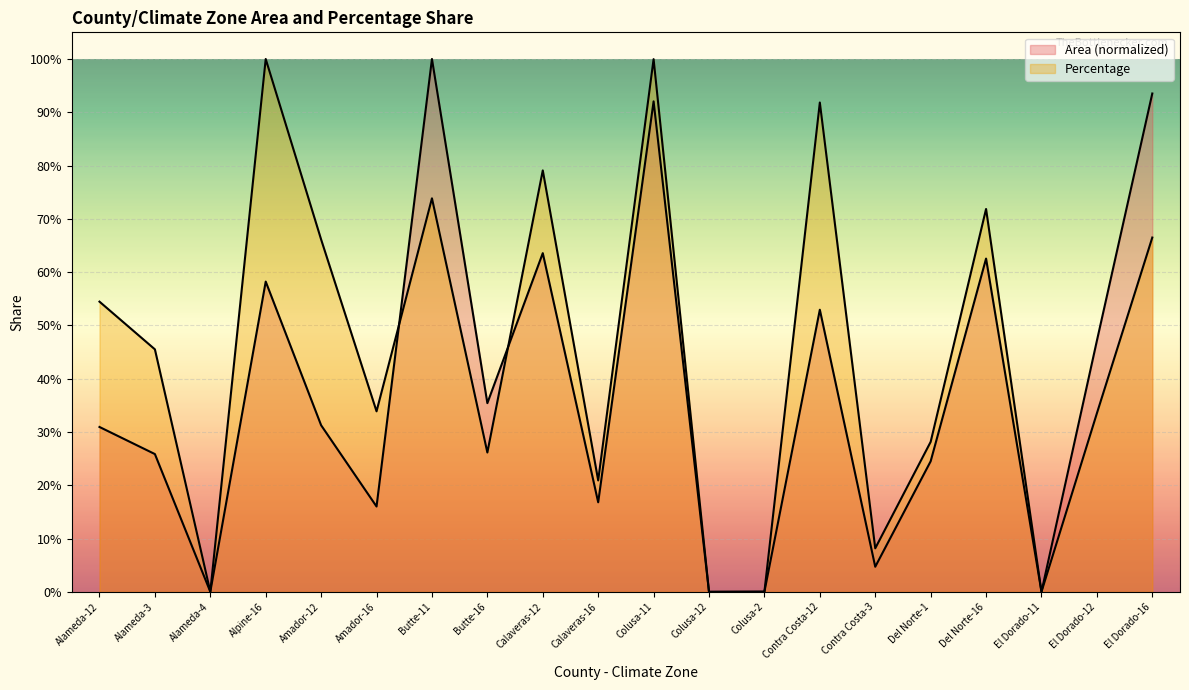

What is the sum of all Percentage values?

9.0